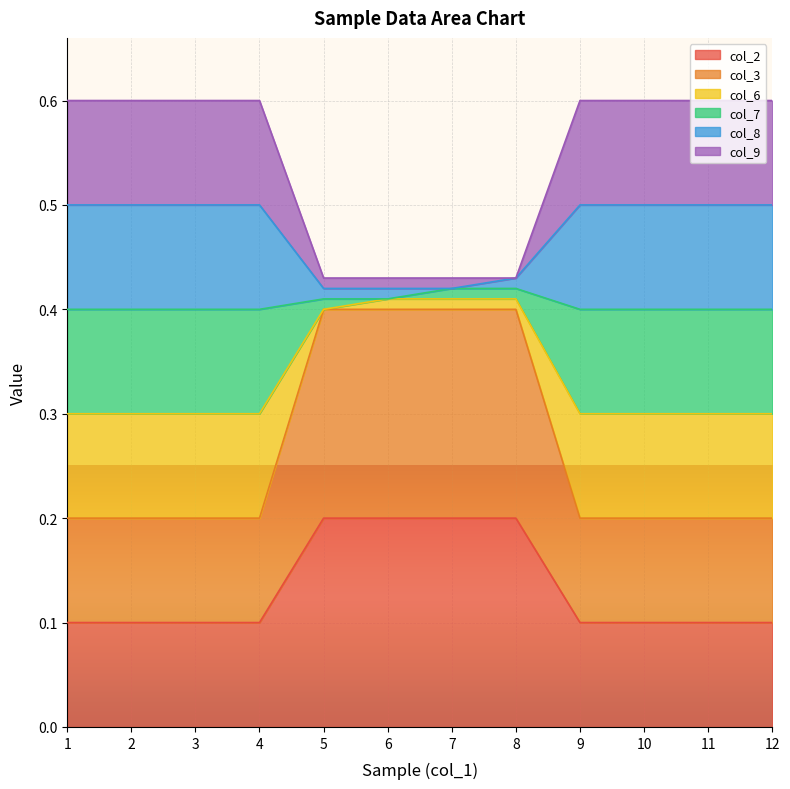

What is the value of the col_8 point at the 12th from the left?

0.5